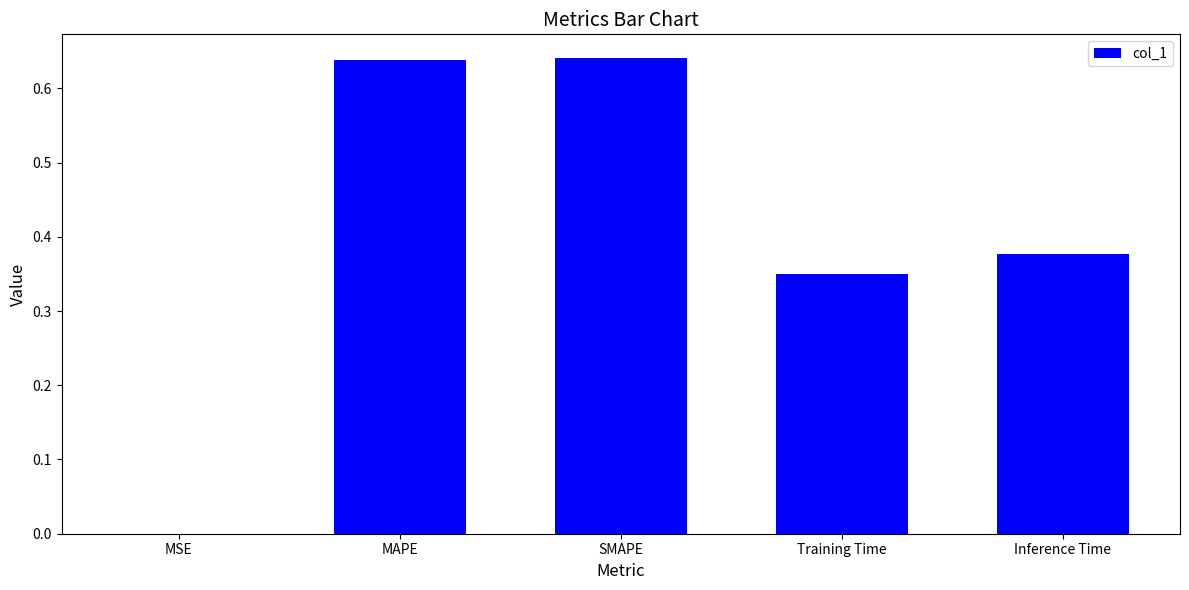

The value at Training Time is 0.1. True or false?

False